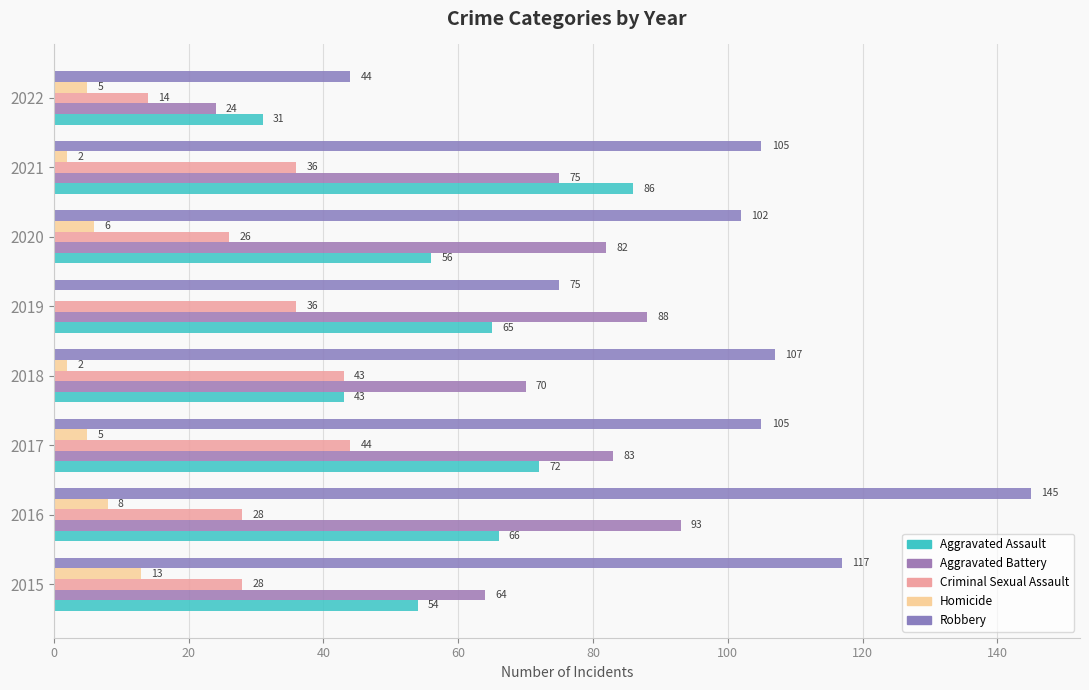

How many distinct data groups are displayed?

5